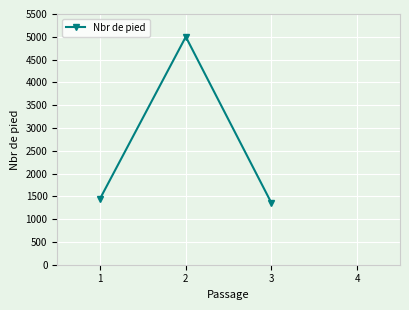

What is the maximum value shown in the chart?

5000